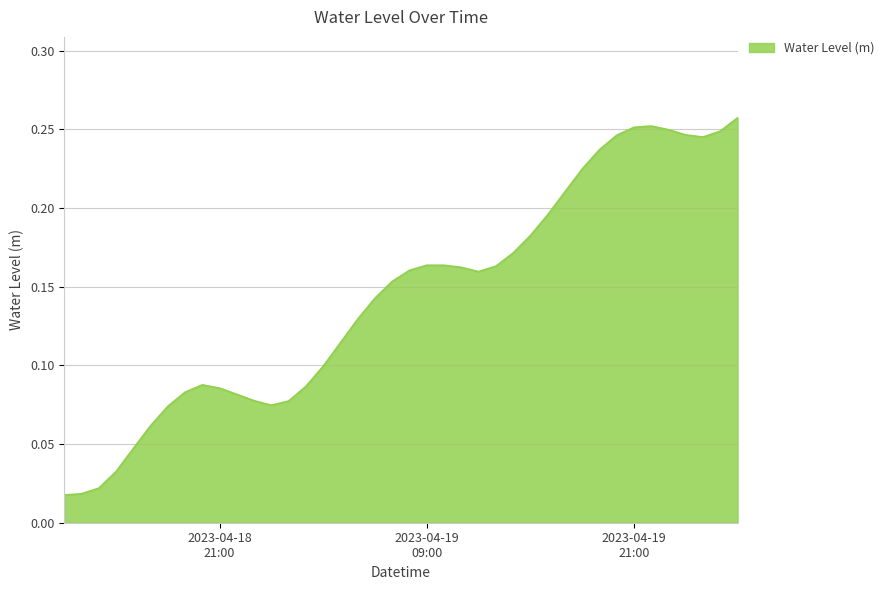

Which label corresponds to the smallest value in the chart?

2023-04-18 12:00:00